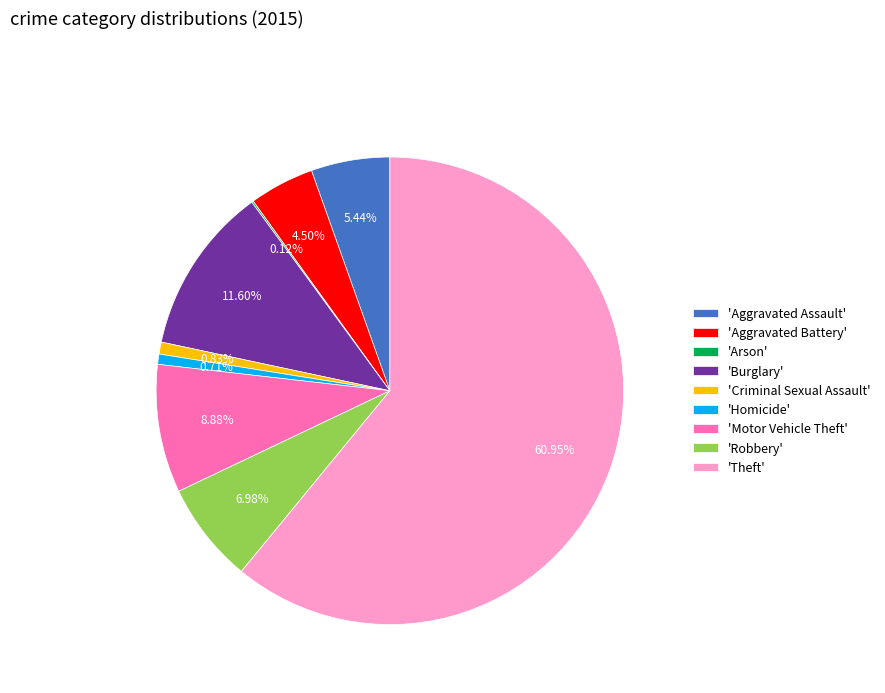

Which slice is the largest?

'Theft'